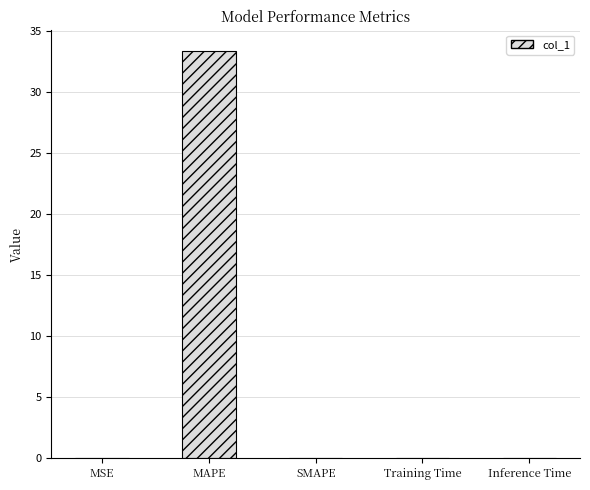

What is the maximum value shown in the chart?

33.4